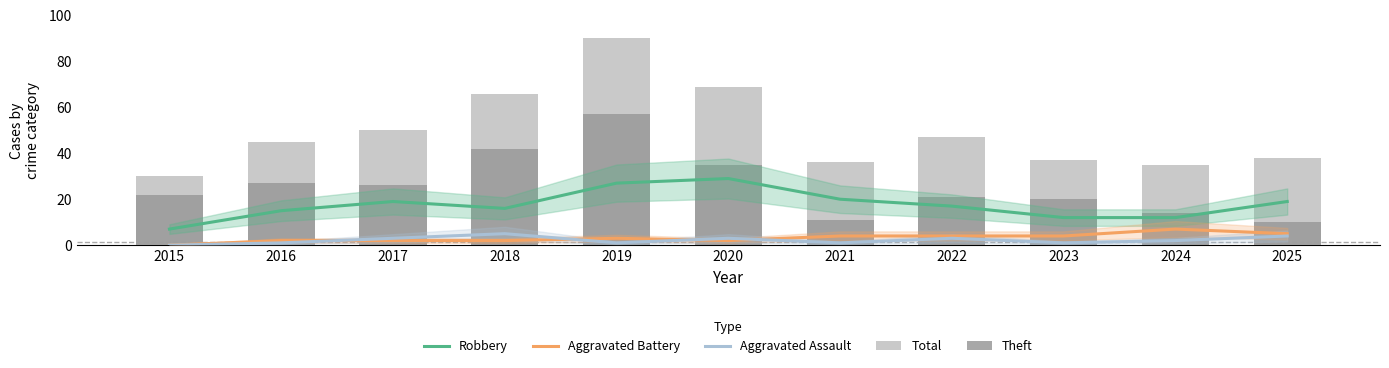

Rank the categories by Total value from highest to lowest.

2019, 2020, 2018, 2017, 2022, 2016, 2025, 2023, 2021, 2024, 2015